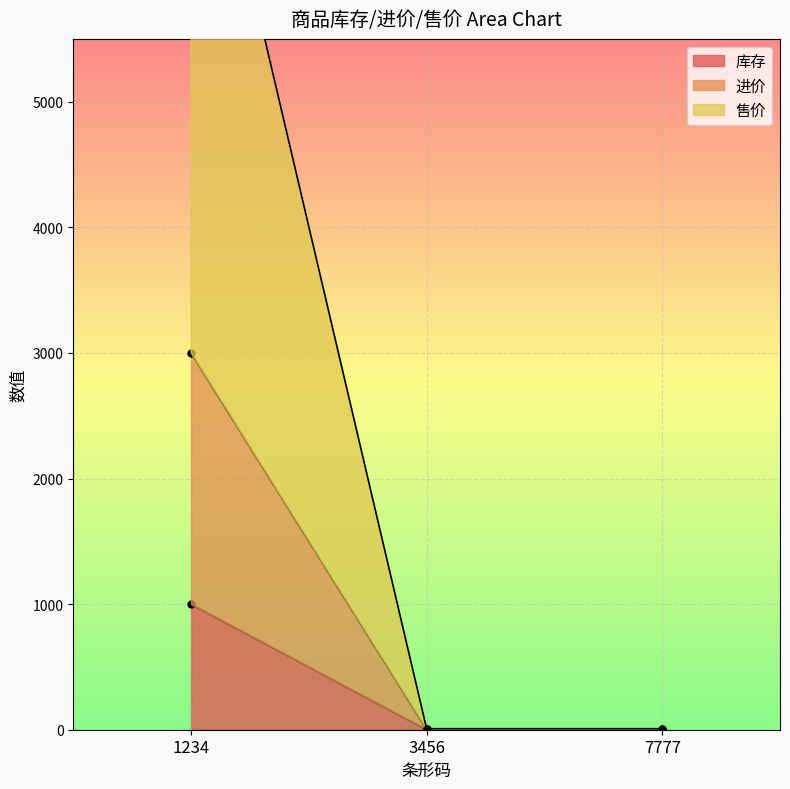

Which category has the highest value in the 进价 series?

1234